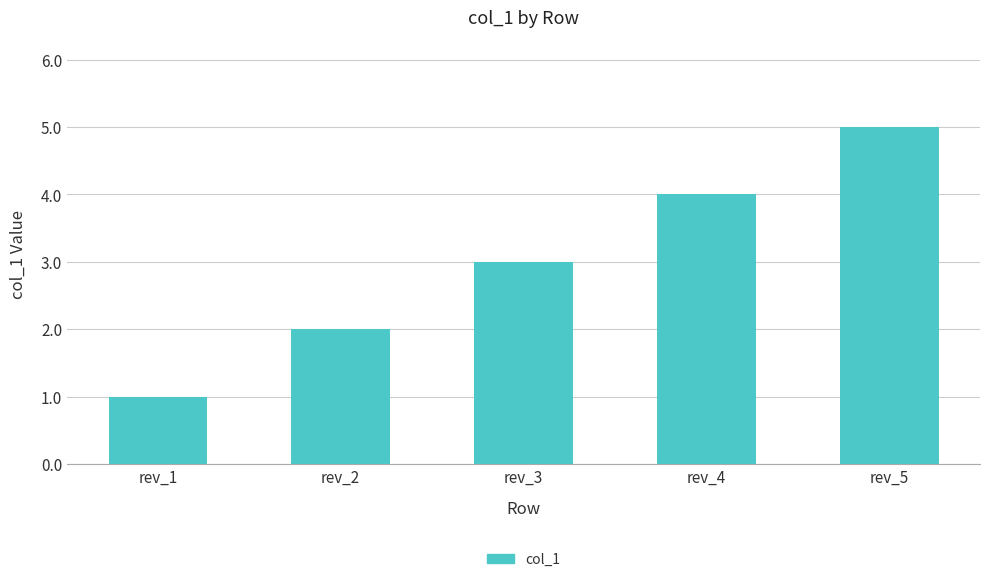

What is the ratio of the value at rev_4 to the value at rev_5?

0.8